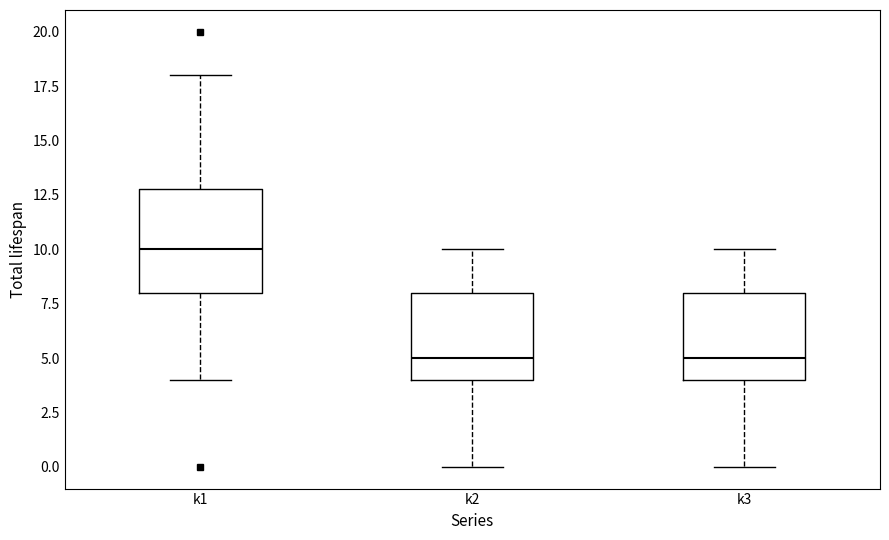

Reading left to right, transcribe this box plot: for each box, give where its median line is, the range the box spans, and where its two whiskers end, as read against the y-axis. The values are not printed on the chart, so give them approximately, as read against the axis.

k1: median 10, box 8 to 13, whiskers 4 to 18
k2: median 5, box 4 to 8, whiskers 0 to 10
k3: median 5, box 4 to 8, whiskers 0 to 10